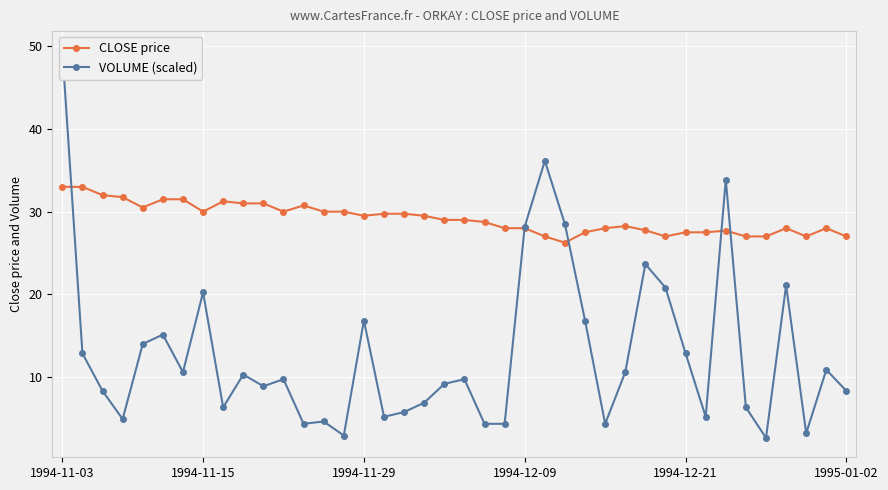

Rank the series by their maximum value, from highest to lowest.

VOLUME (scaled), CLOSE price